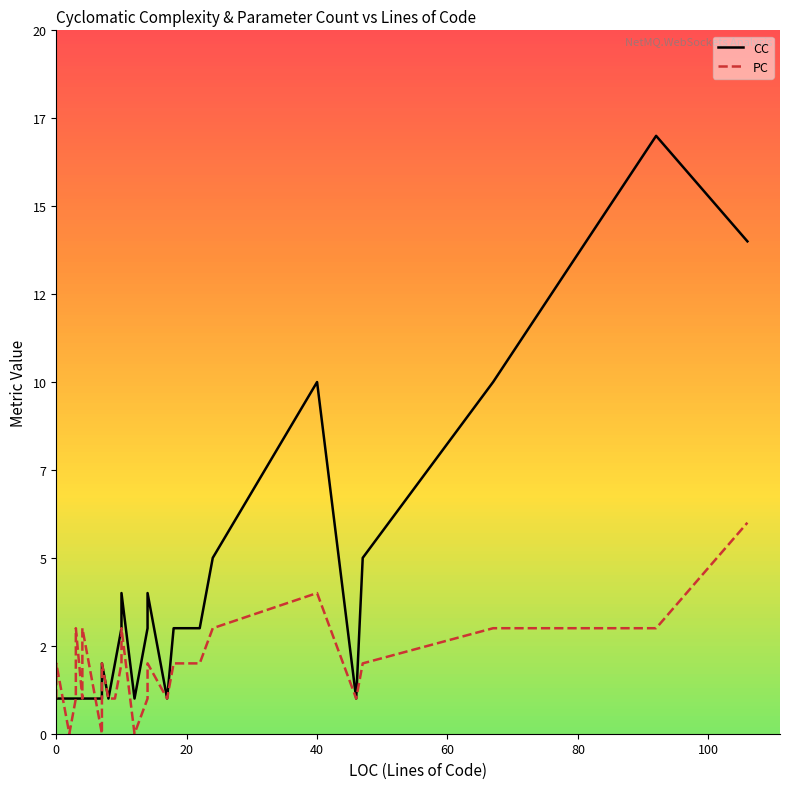

What is the sum of all CC values?

114